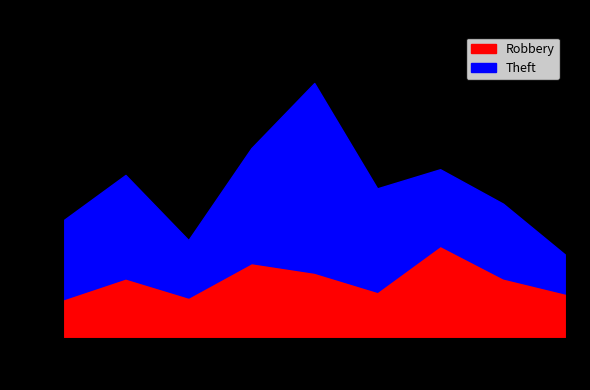

Between which two adjacent categories do Theft and Robbery first intersect?

2020 and 2021